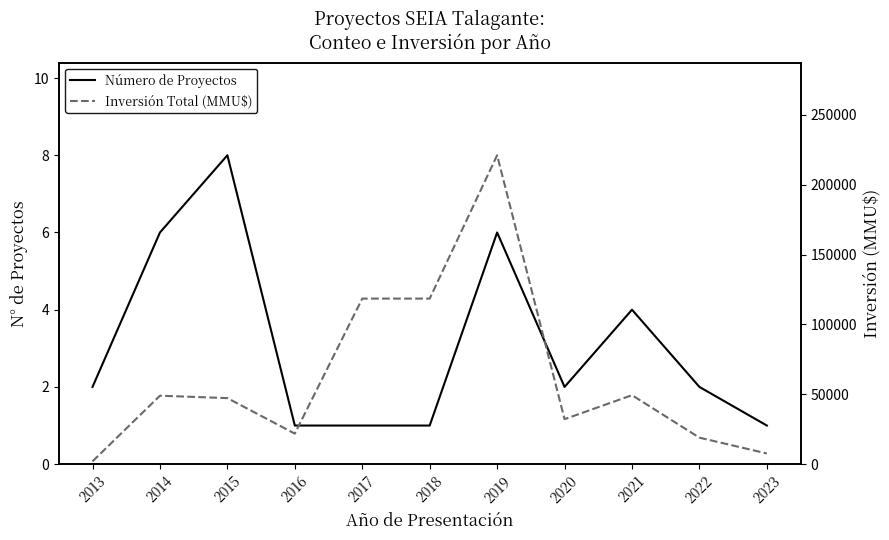

What is the value of the Inversión Total (MMU$) point at the 1st from the left?

2000